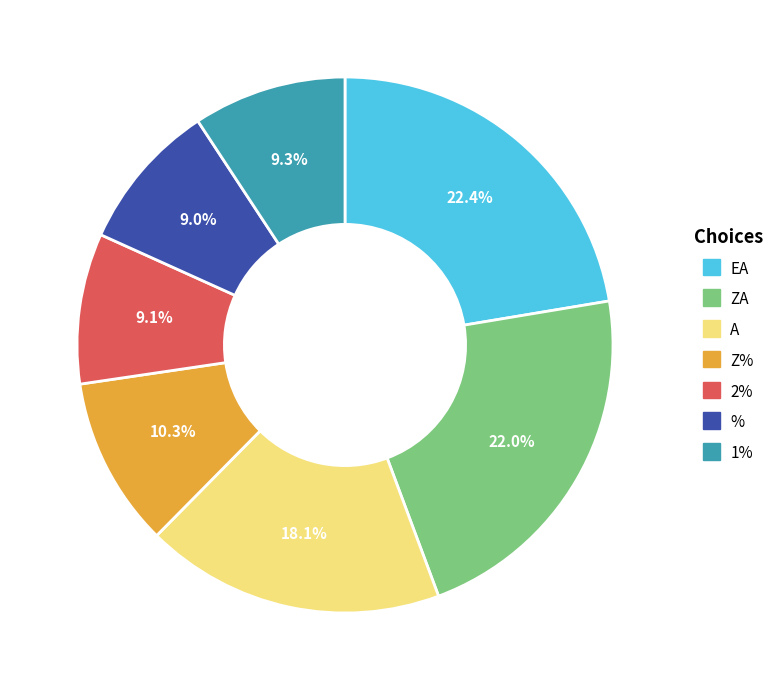

What is the ratio of the value at 1% to the value at 2%?

1.0